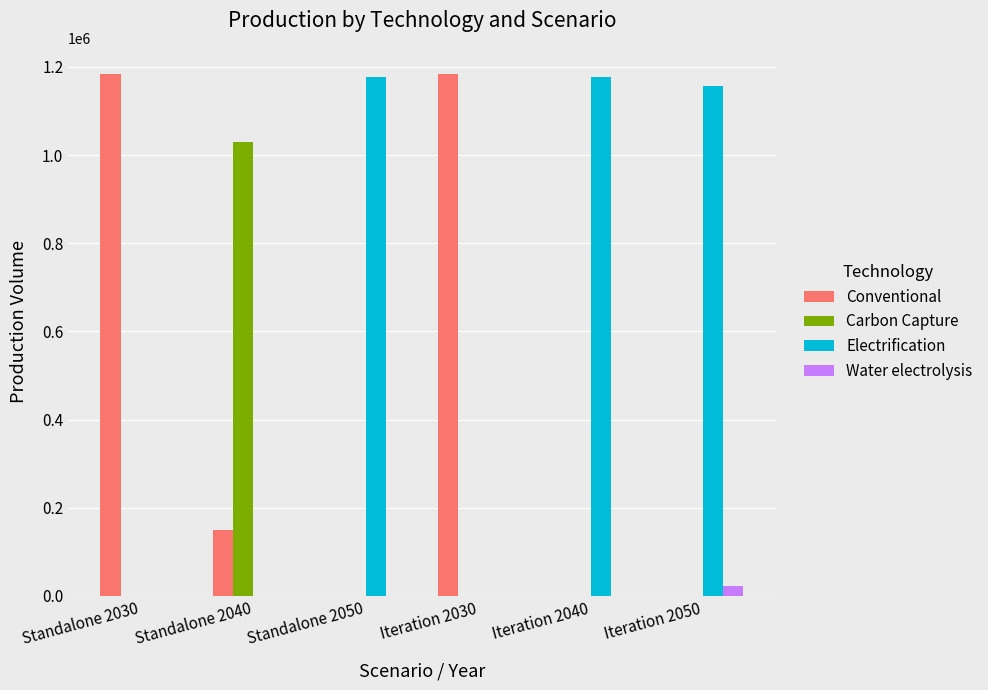

Does the chart contain stacked bars?

No